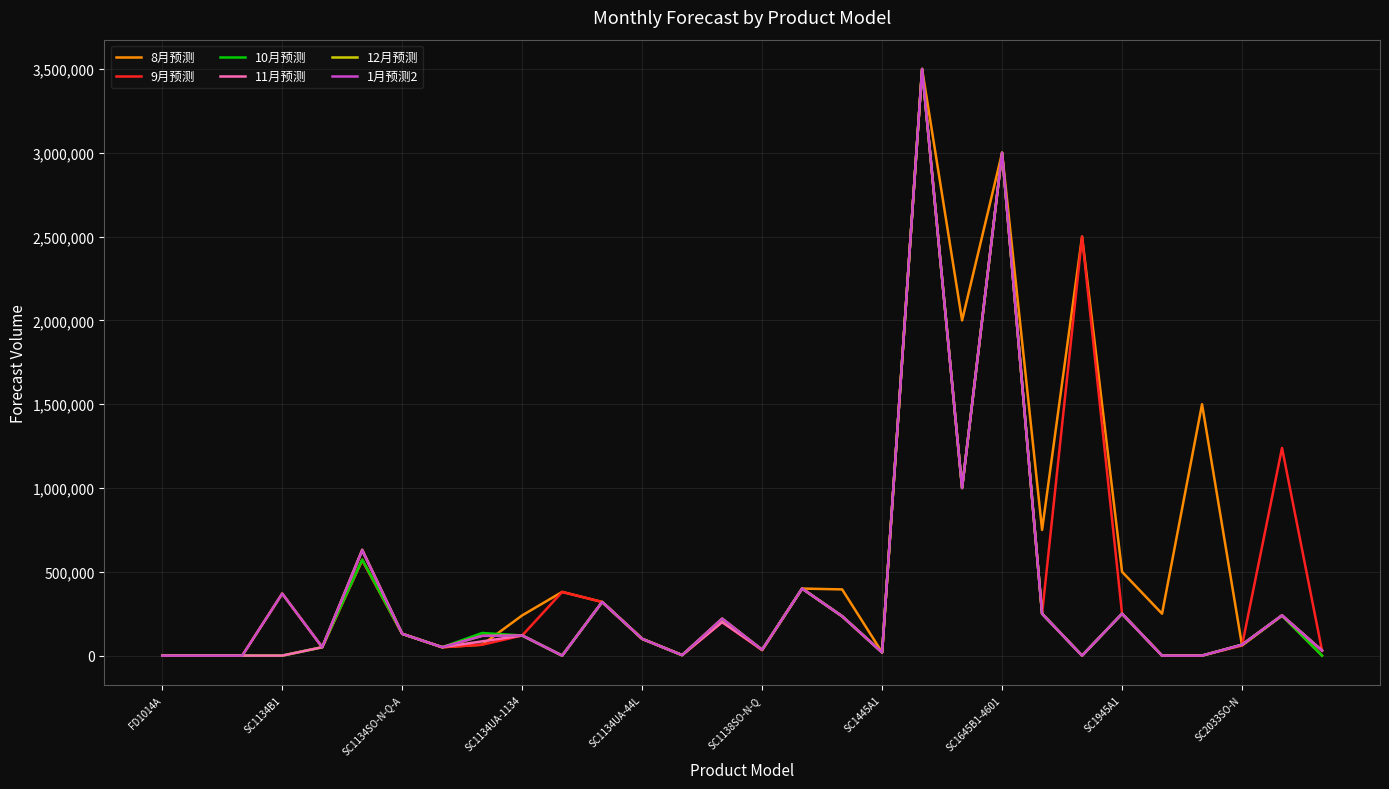

How many lines are shown in the chart?

6